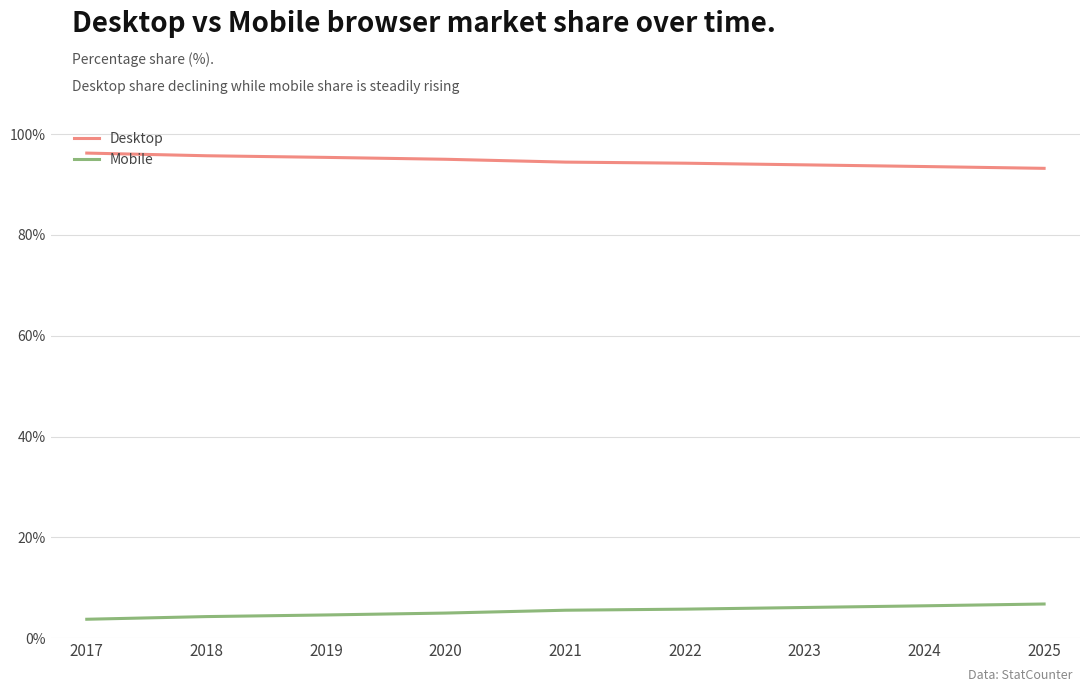

What is the total value across all series at 2019?

100.0